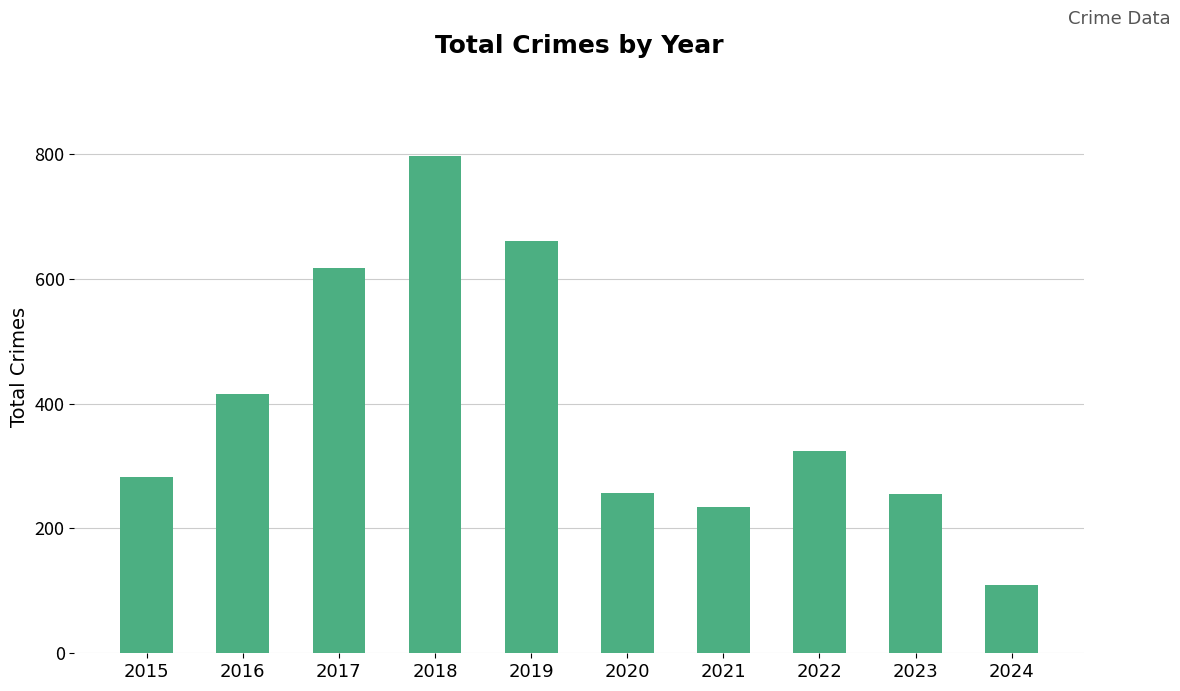

Which label corresponds to the smallest value in the chart?

2024